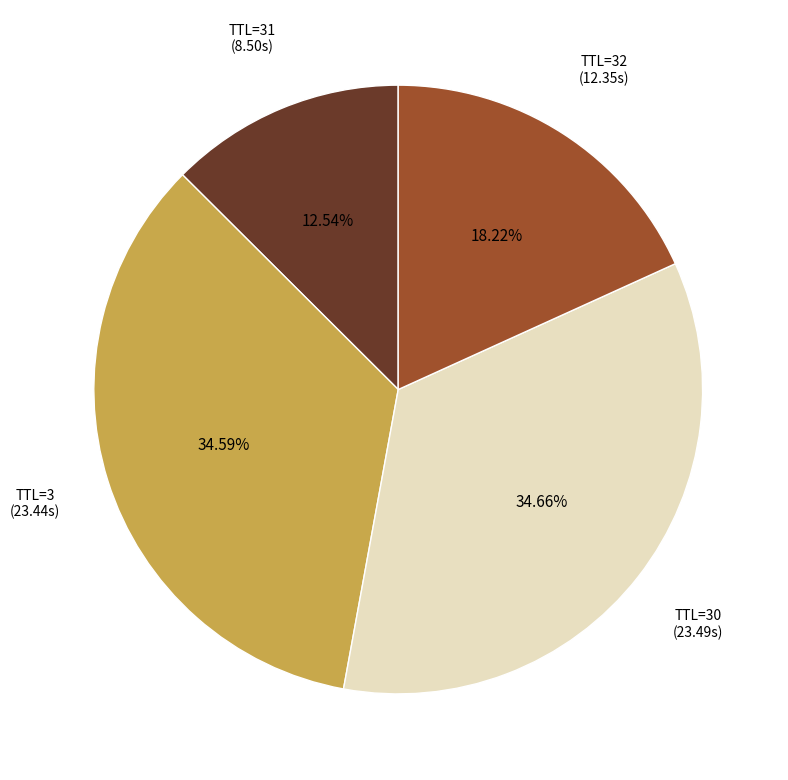

To the nearest percent, what is the average slice percentage?

25%